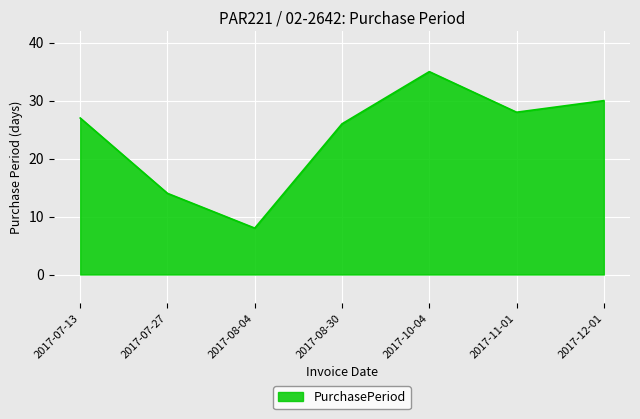

Does the chart display data point markers on the line(s)?

No